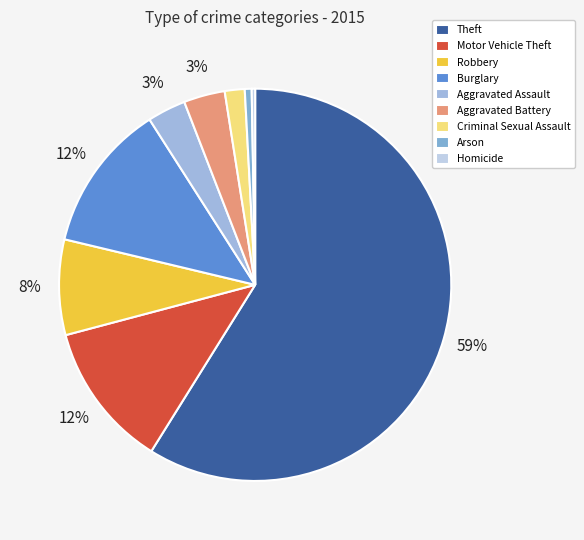

To the nearest percent, what is the combined percentage of Burglary and Criminal Sexual Assault?

14%